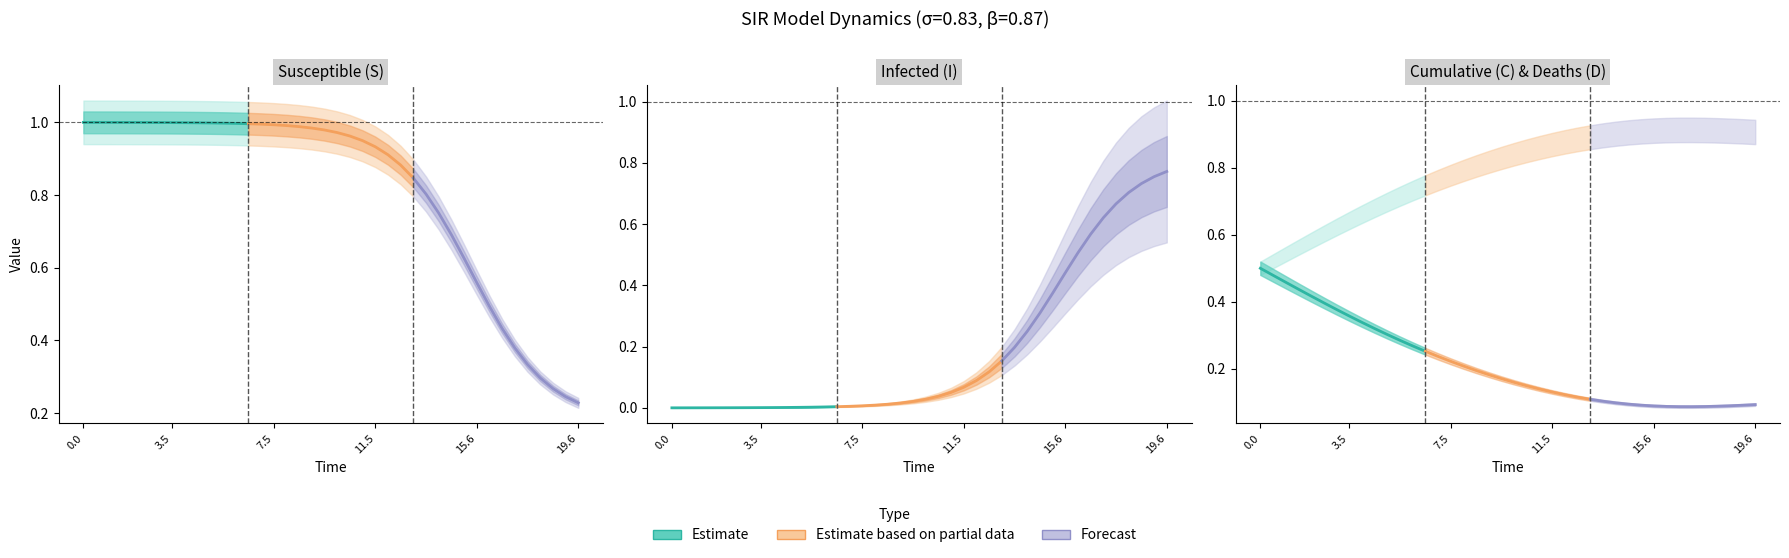

Is this an area chart (filled region under the line)?

No